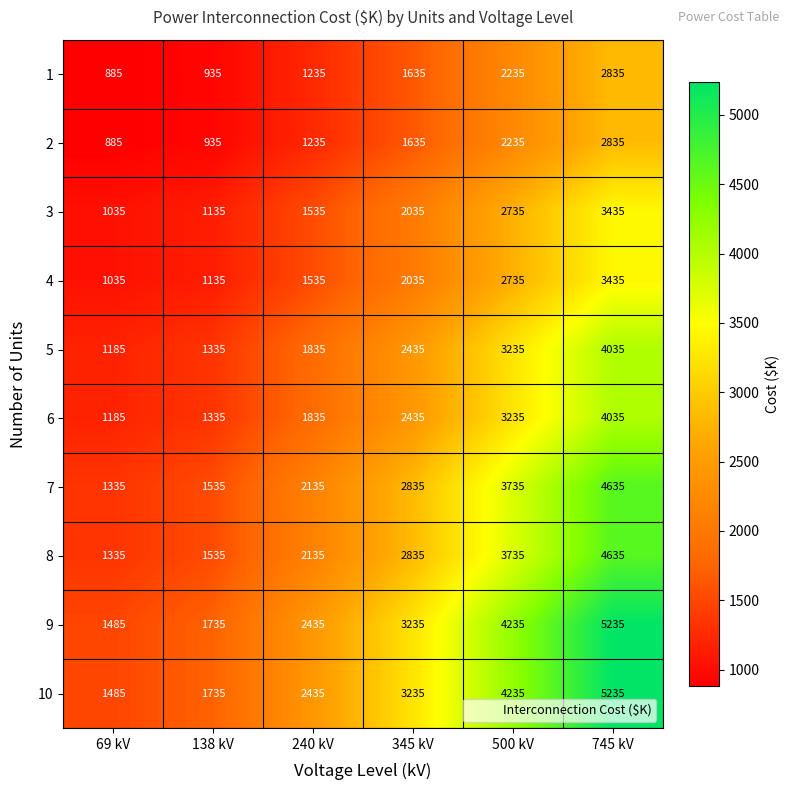

What is the smallest value displayed?

885